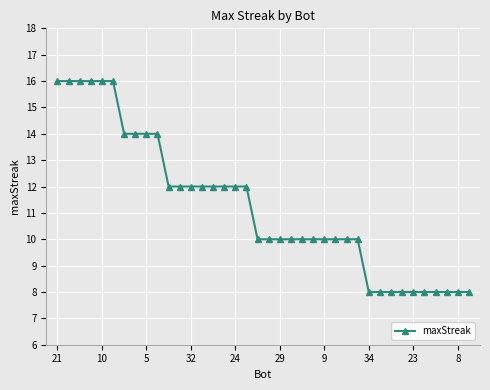

What is the value of the 7th point from the left?

14